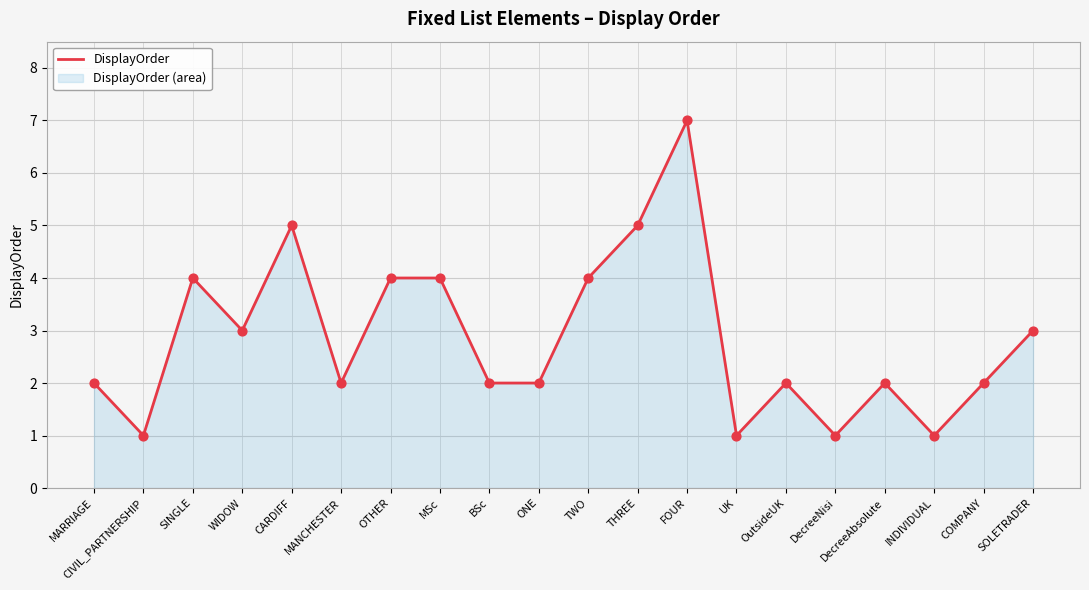

What is the change in value from THREE to UK?

-4